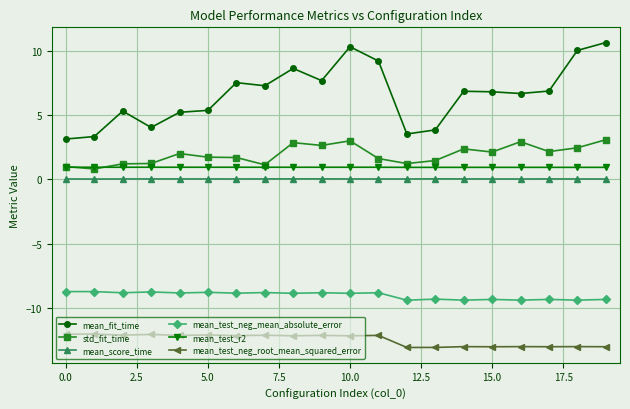

At how many categories does at least one series exceed -4?

20